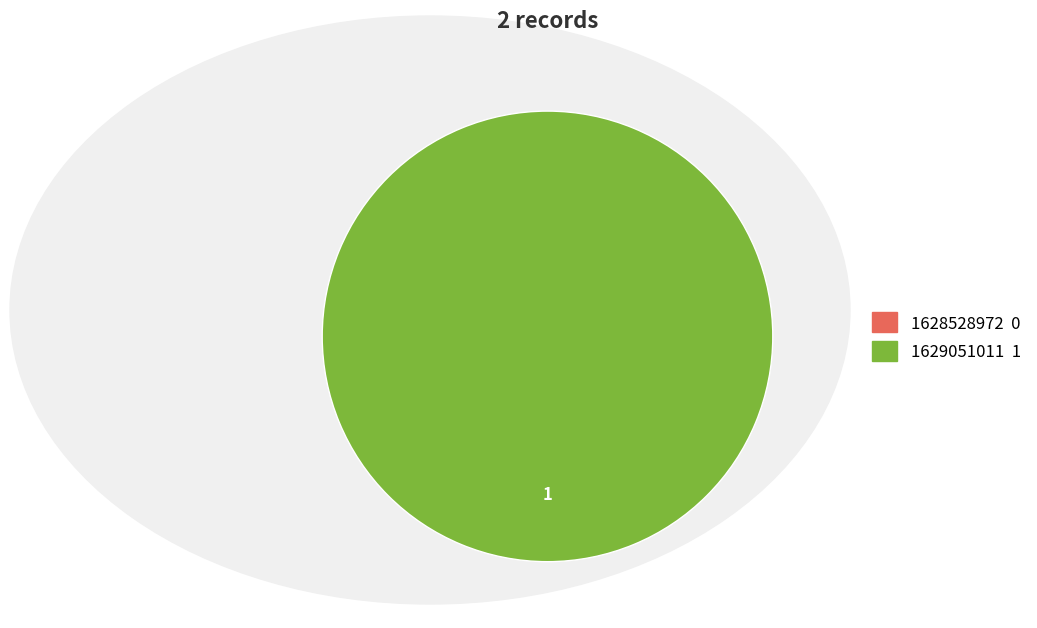

How many segments does this pie chart have?

2